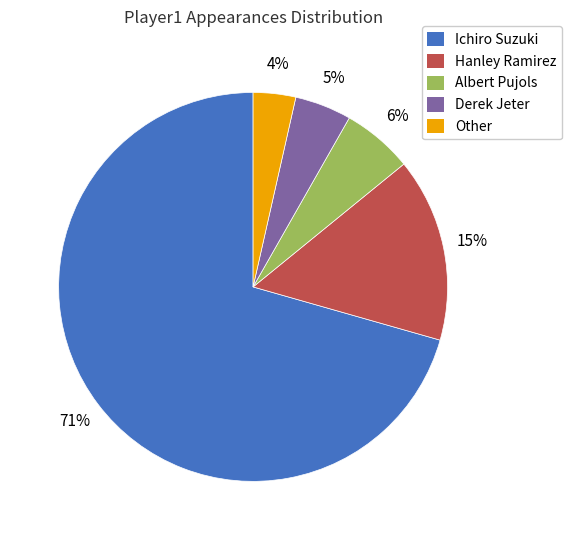

Which slice is the smallest?

Other